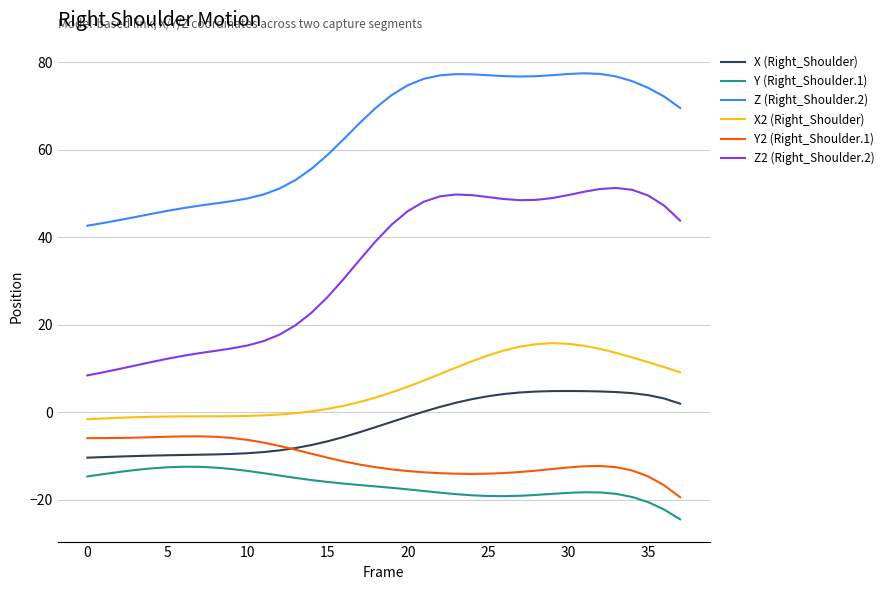

True or false: Z2 (Right_Shoulder.2) and X (Right_Shoulder) intersect in this chart.

False